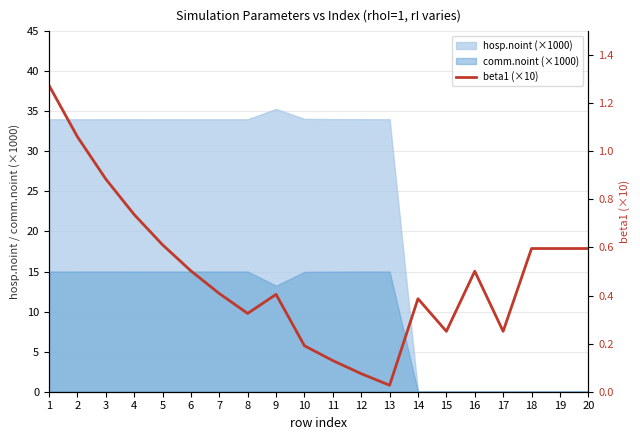

Between 7 and 6, which is larger?

6